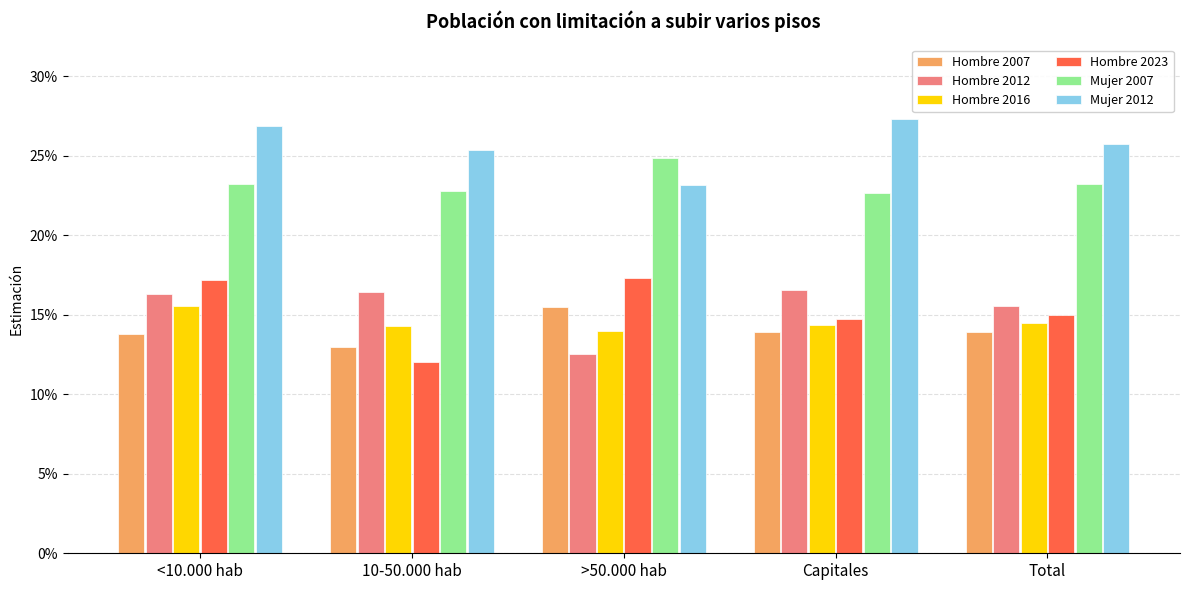

What is the minimum value shown in the chart?

0.1